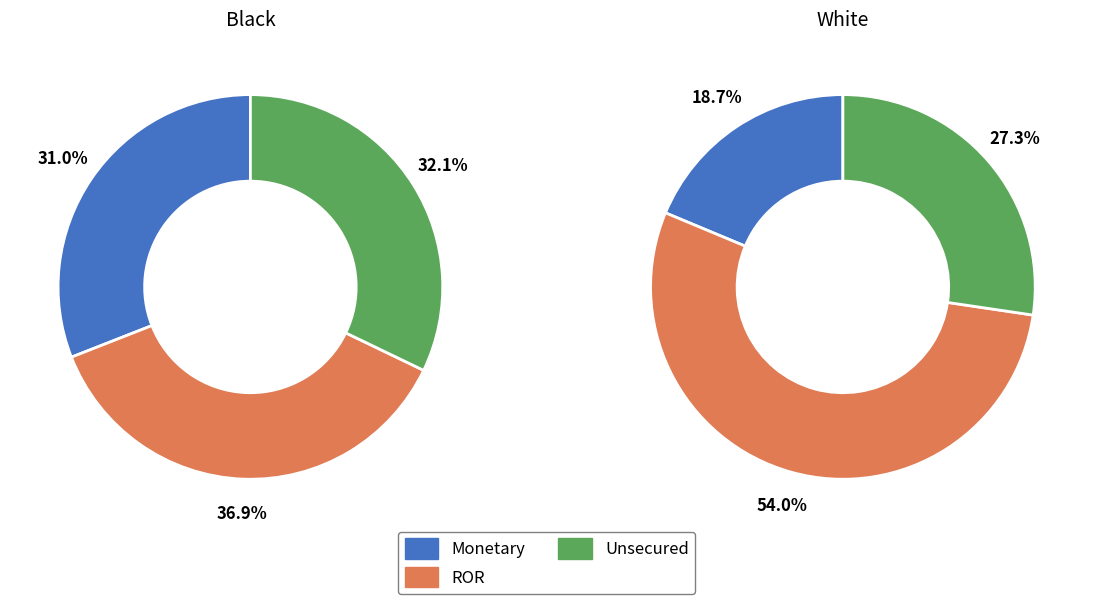

To the nearest percent, what portion does 20 represent?

7%